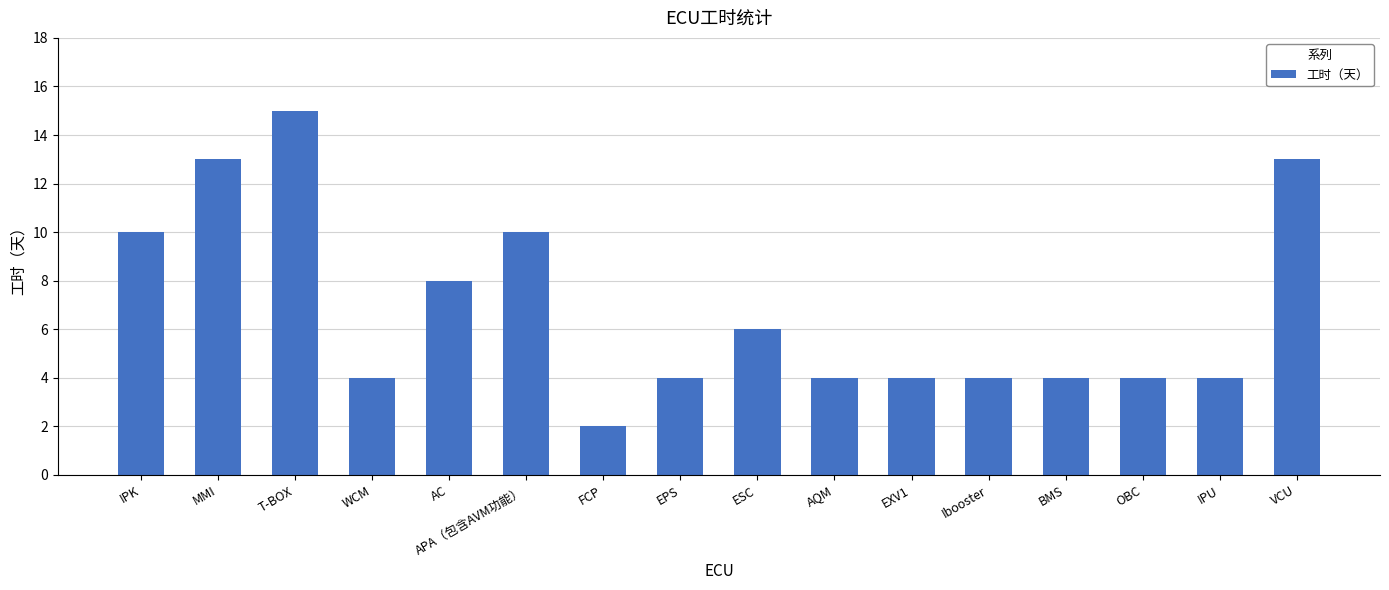

What is the minimum value shown in the chart?

2